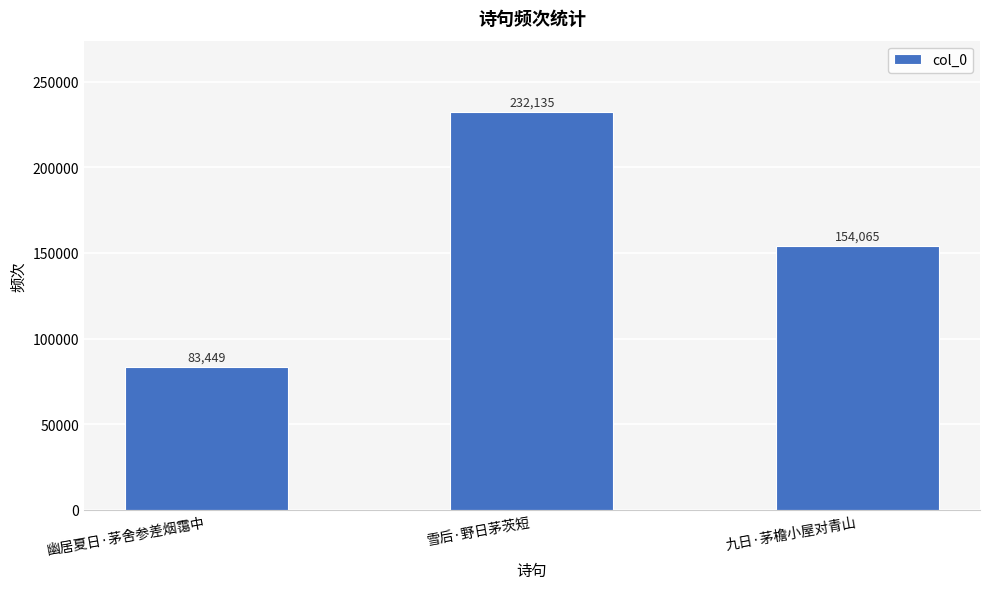

What is the sum of all values?

469649